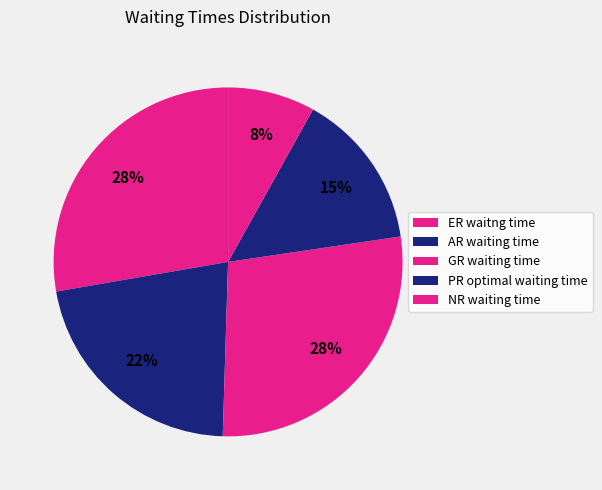

Is it true that ER waitng time is 28% of the pie?

True